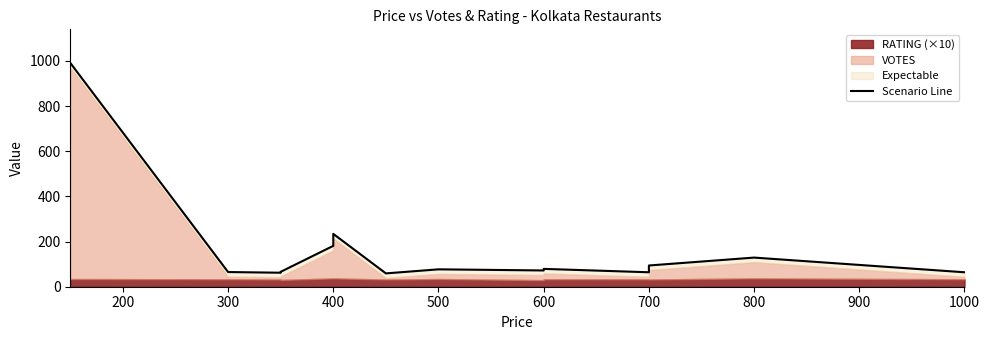

Where is the first local minimum?

300